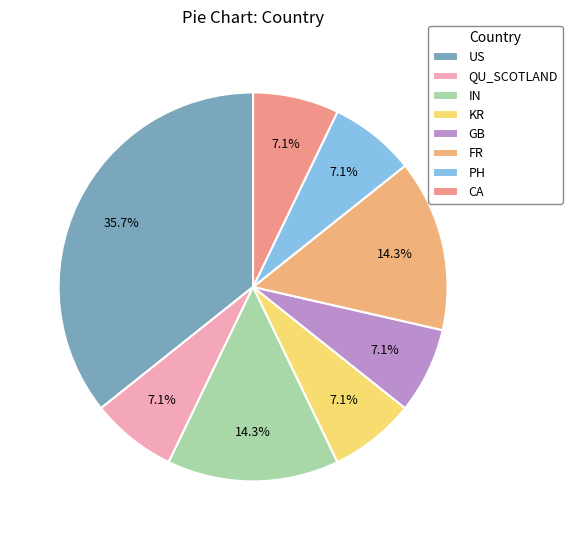

What percentage is the US slice, to the nearest percent?

36%